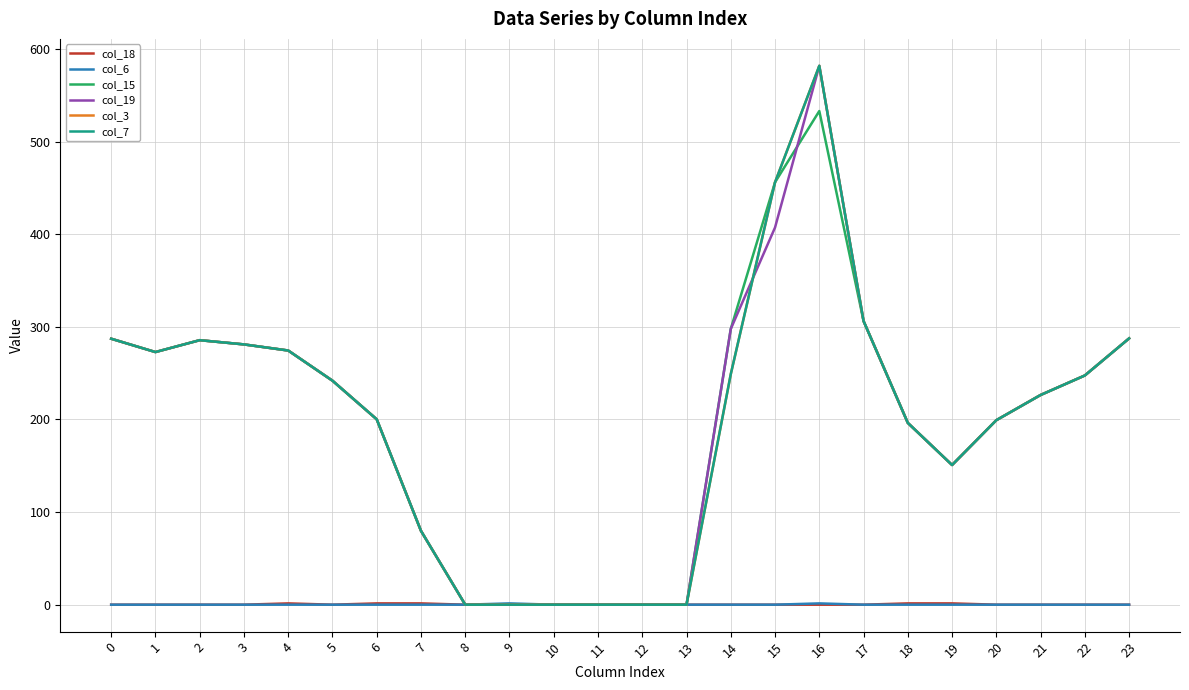

Between 2 and 23, which series saw the biggest shift?

col_15